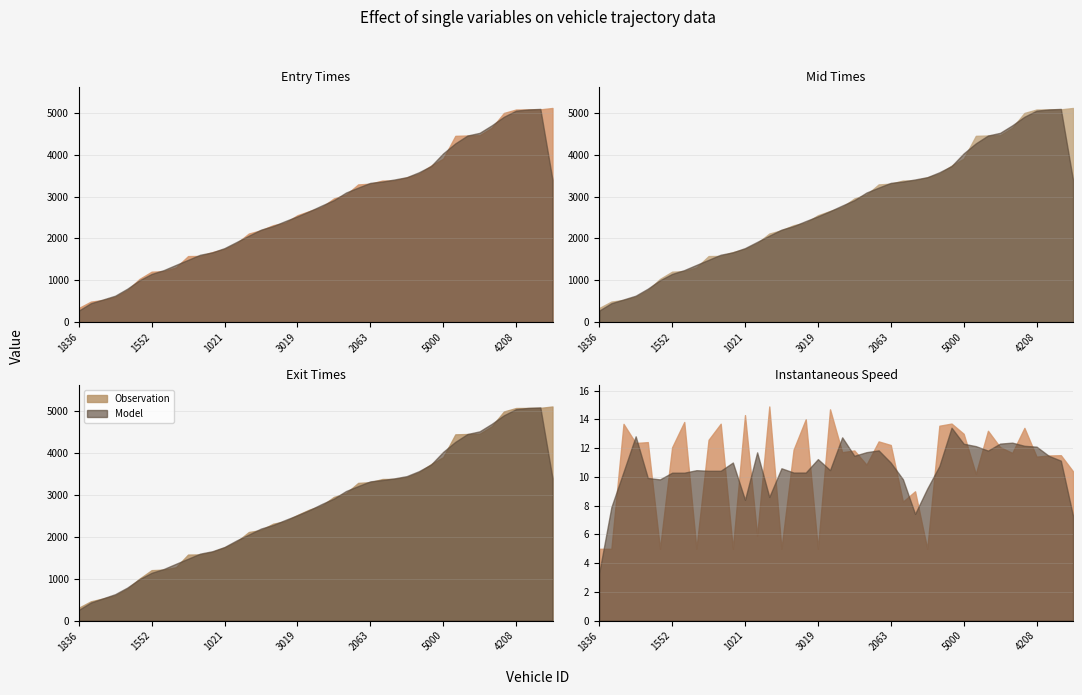

How many values in the mid series are below 2746?

20